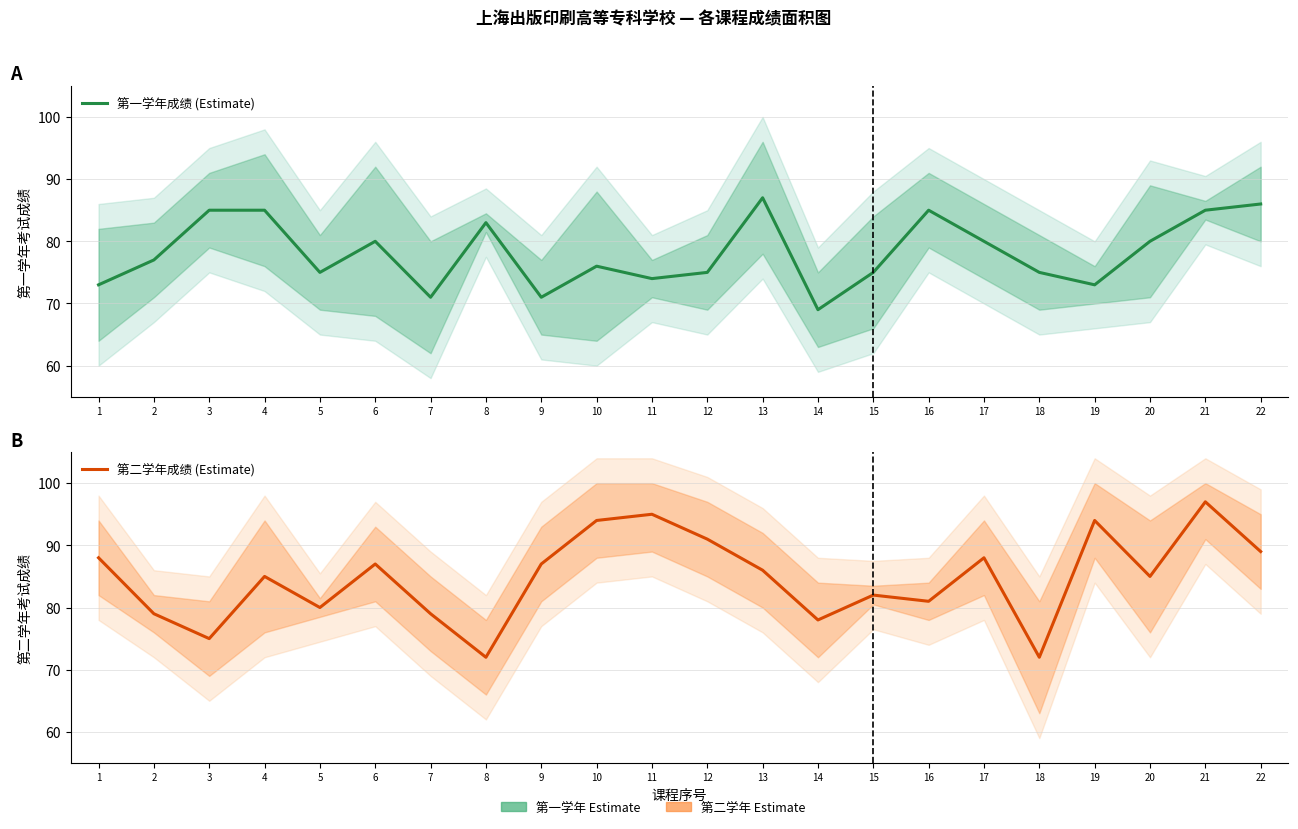

At 17, list the series in order from smallest to largest.

第一学年成绩 (Estimate), 第二学年成绩 (Estimate)